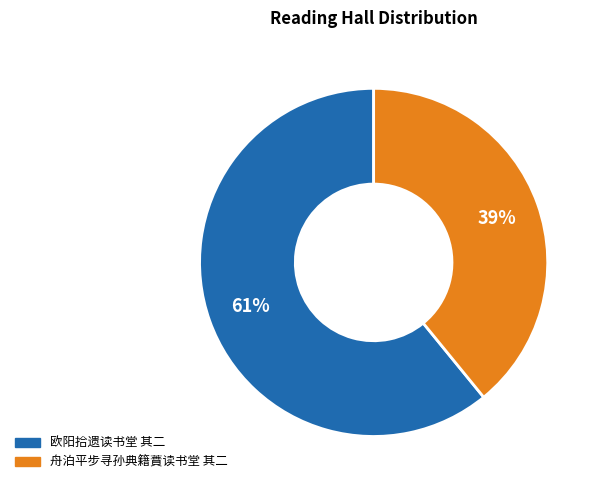

Is there a majority slice in this chart?

Yes